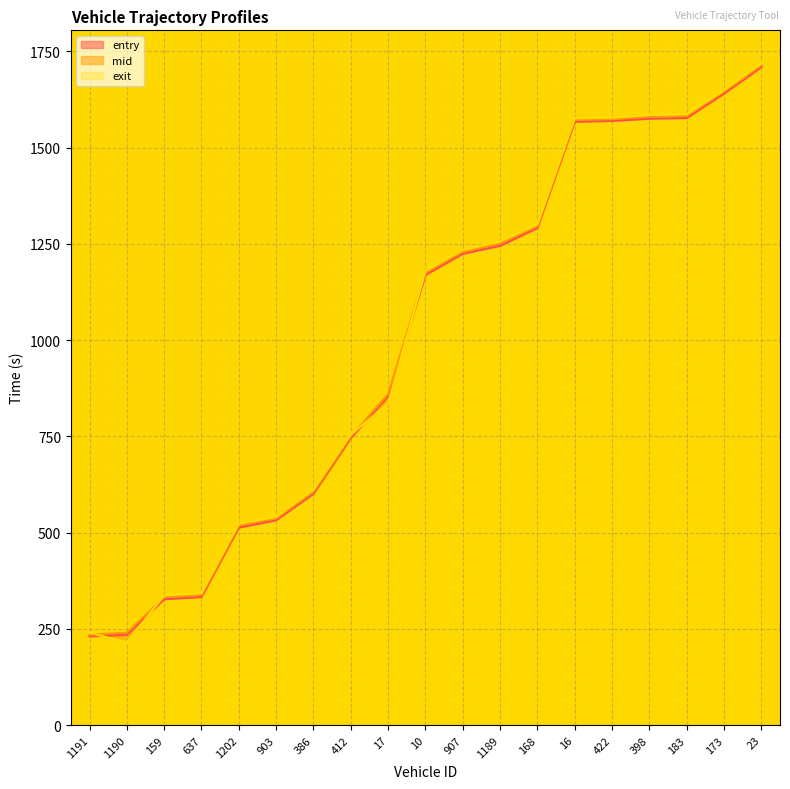

What is the sum of the exit values at 422 and 1202?

2101.2